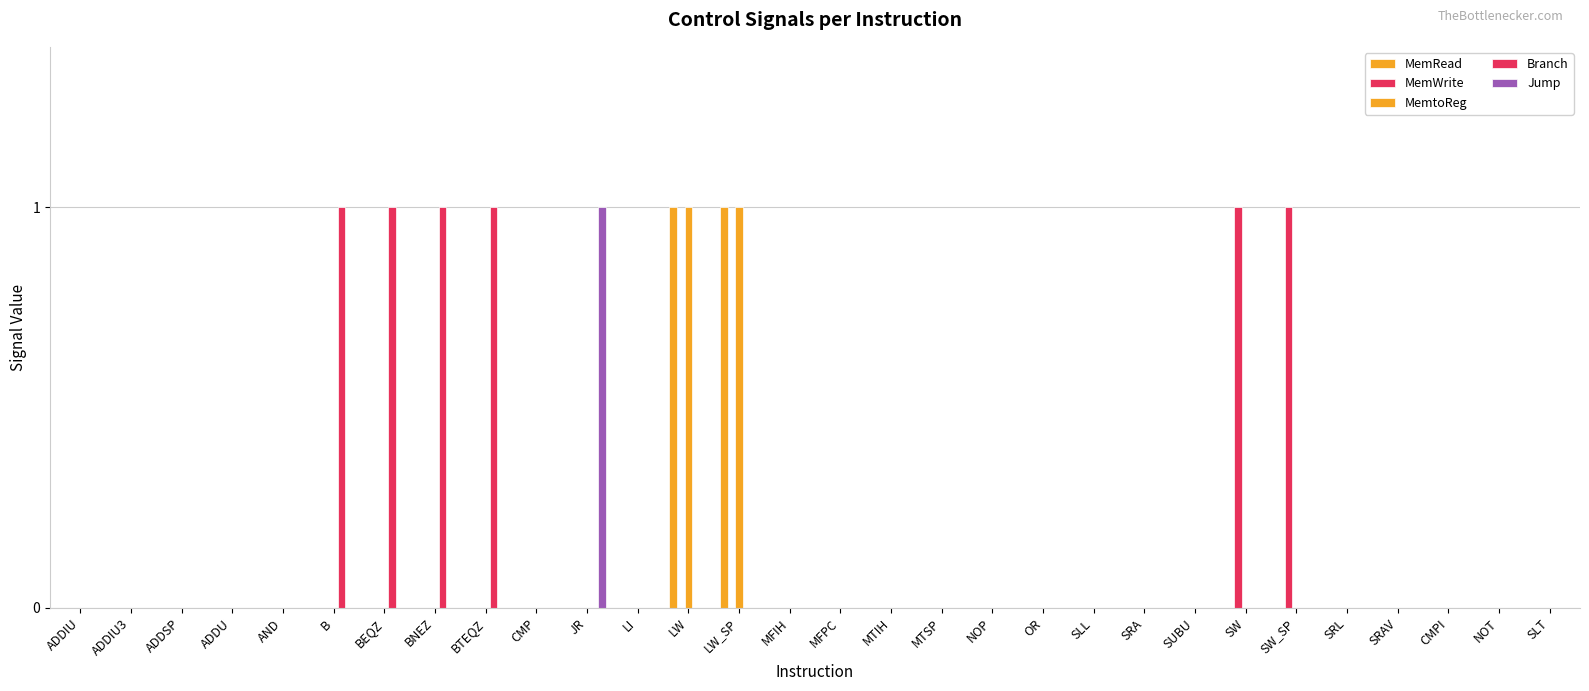

What is the label of the 4th bar from the left?

ADDU